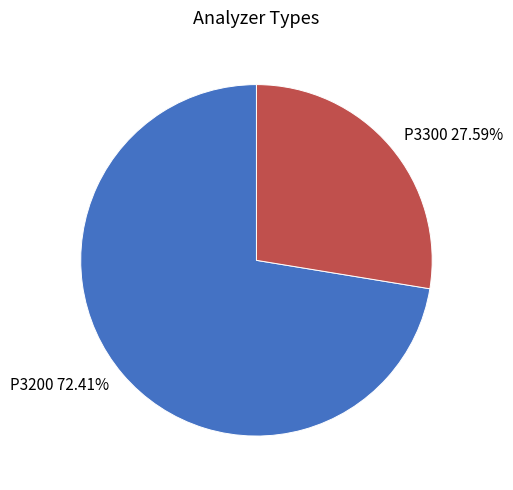

Rank the categories by value from highest to lowest.

P3200, P3300